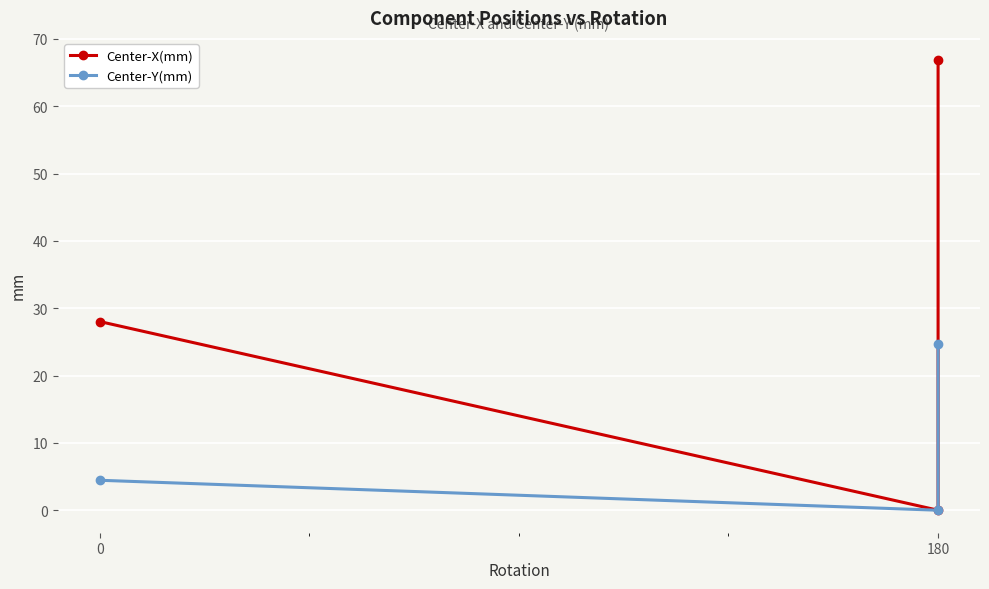

At which category is the sum across all series the highest?

180